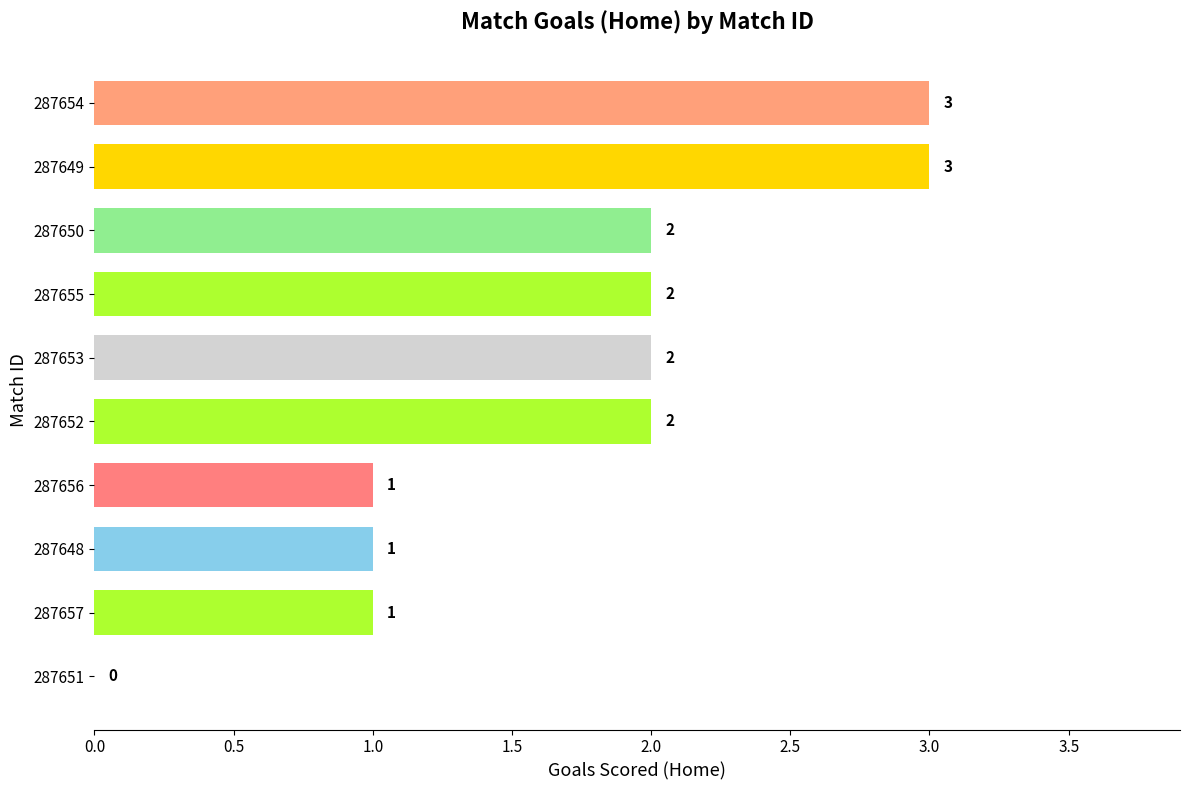

What is the greatest value displayed?

3